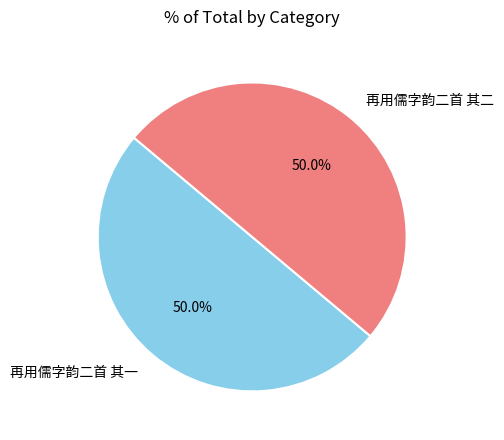

What portion of the pie excludes 再用儒字韵二首 其一?

50.0%